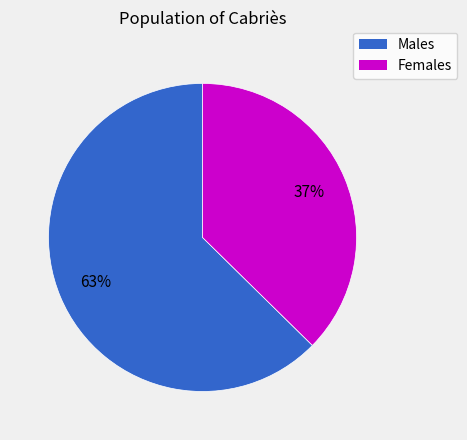

To the nearest percent, what is the average slice percentage?

50%